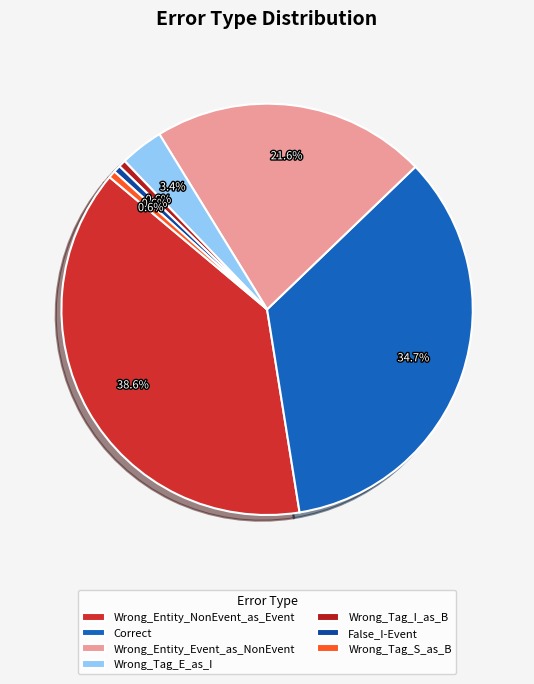

Combined, what portion of the pie is Wrong_Entity_NonEvent_as_Event and Wrong_Entity_Event_as_NonEvent?

60.2%